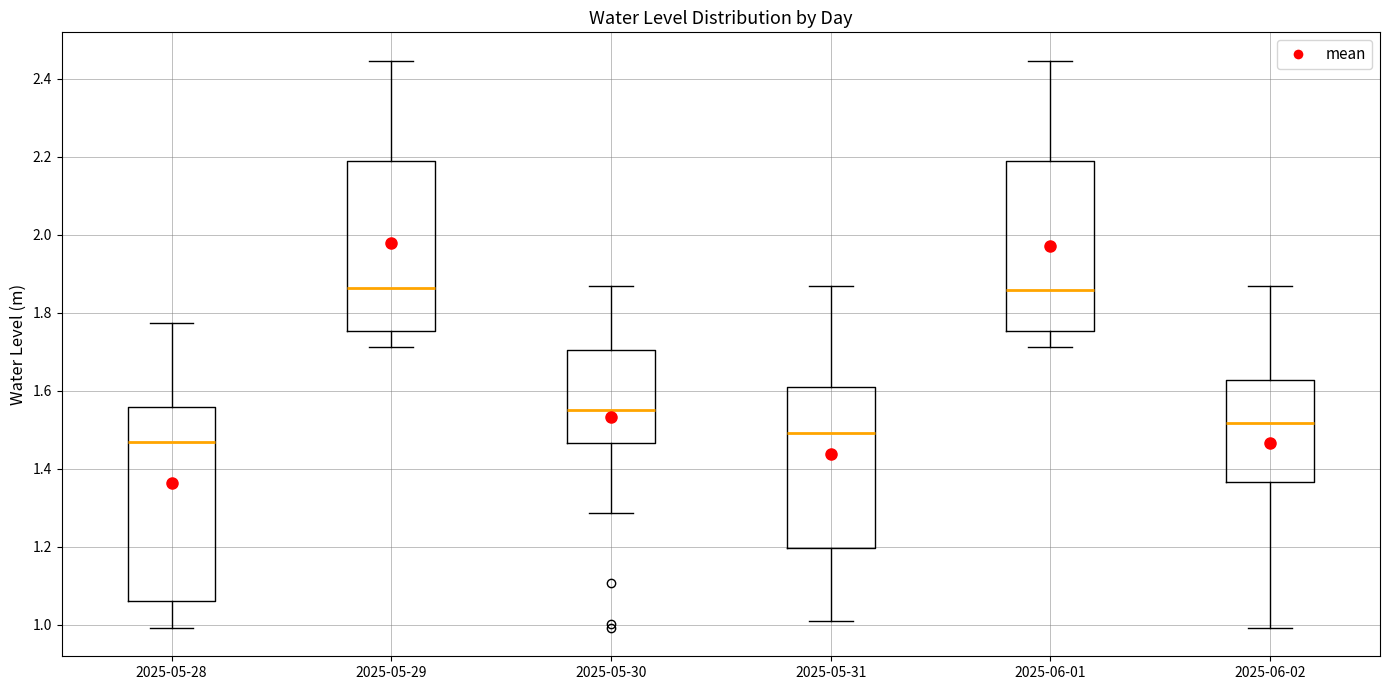

Reading left to right, read every box against the y-axis: the position of its median line, the range the box covers, and the ends of its whiskers. The values are not printed on the chart, so give them approximately, as read against the axis.

2025-05-28: median 1.46, box 1.06 to 1.56, whiskers 1.00 to 1.78
2025-05-29: median 1.86, box 1.76 to 2.18, whiskers 1.72 to 2.44
2025-05-30: median 1.56, box 1.46 to 1.70, whiskers 1.28 to 1.86
2025-05-31: median 1.50, box 1.20 to 1.60, whiskers 1.02 to 1.86
2025-06-01: median 1.86, box 1.76 to 2.18, whiskers 1.72 to 2.44
2025-06-02: median 1.52, box 1.36 to 1.62, whiskers 1.00 to 1.86